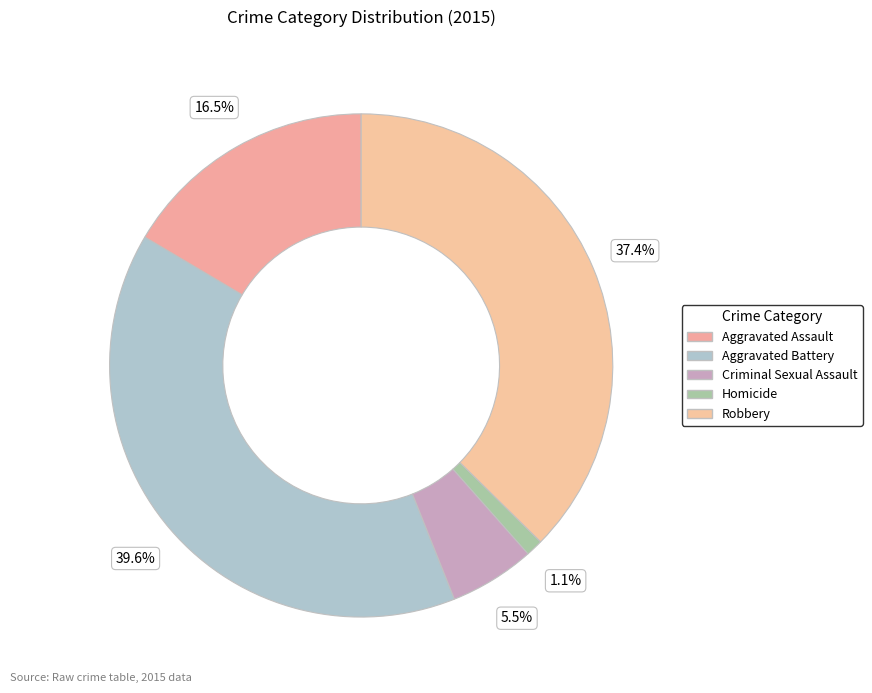

How many slices are in this pie chart?

5